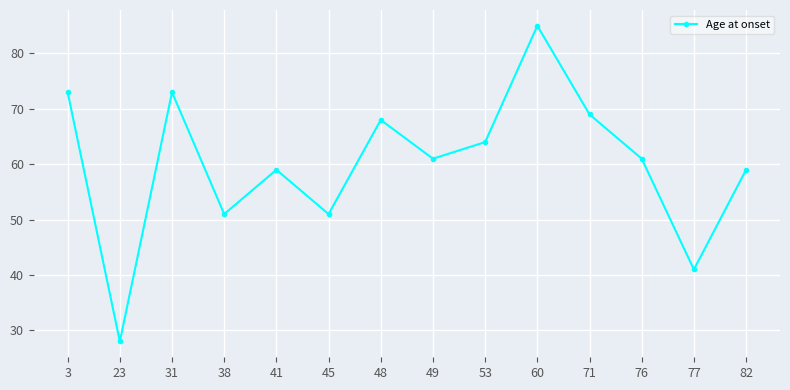

At which category does the data reach its first local valley?

23